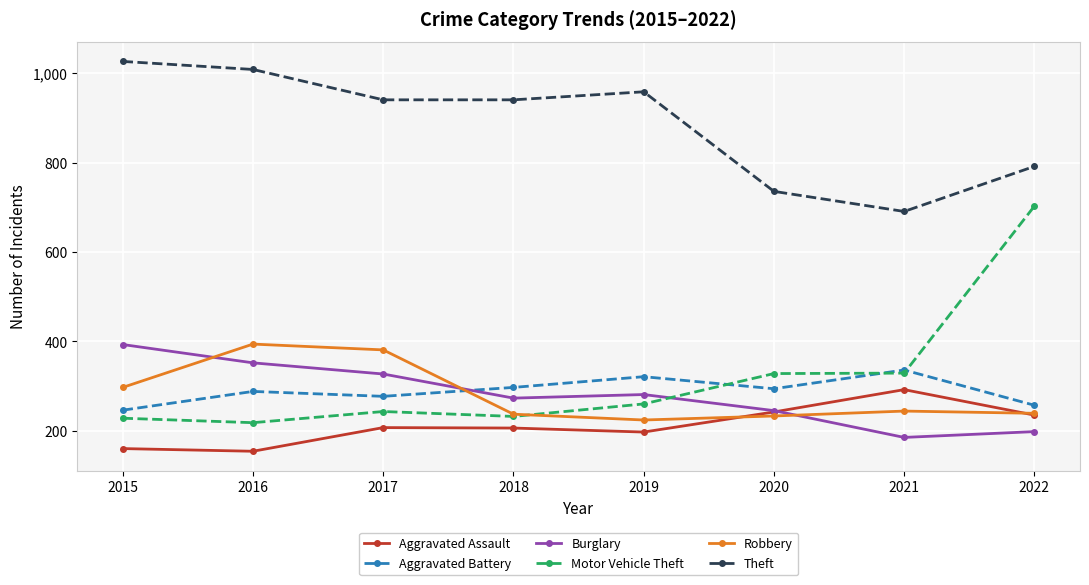

How many distinct data groups are displayed?

6